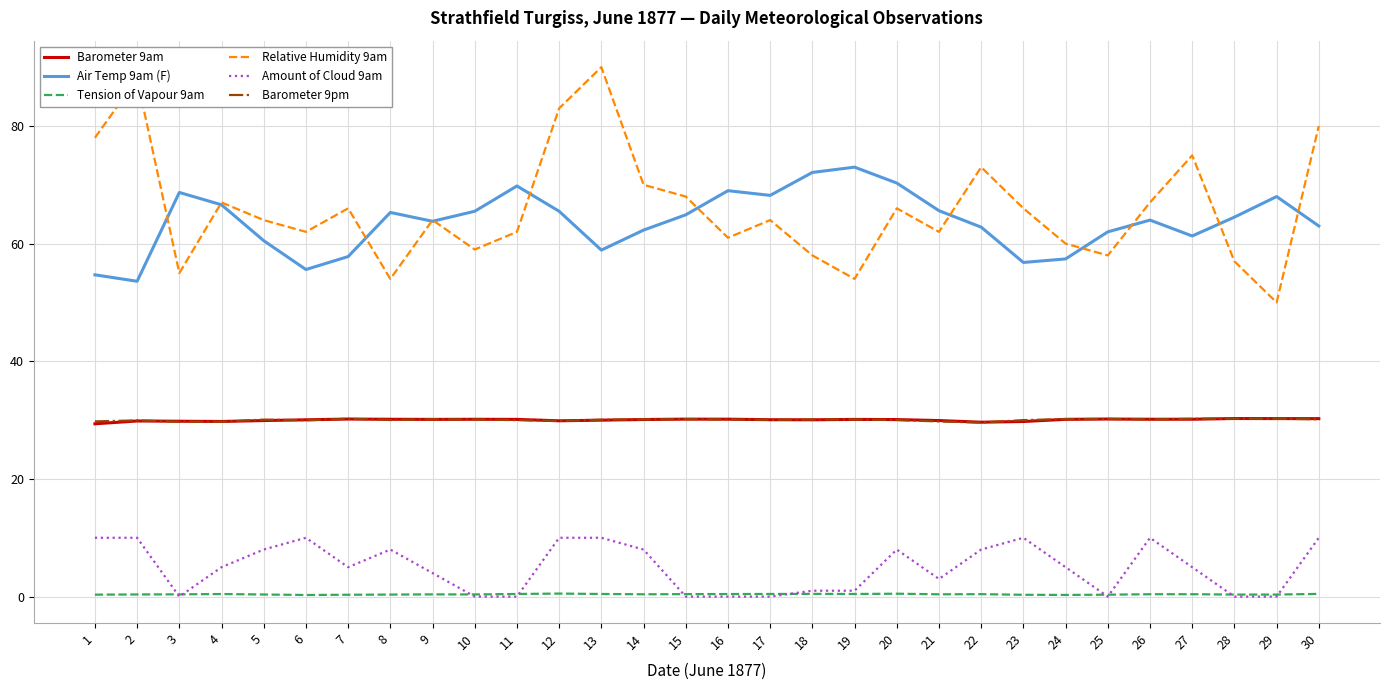

What is the maximum value shown in the chart?

90.0